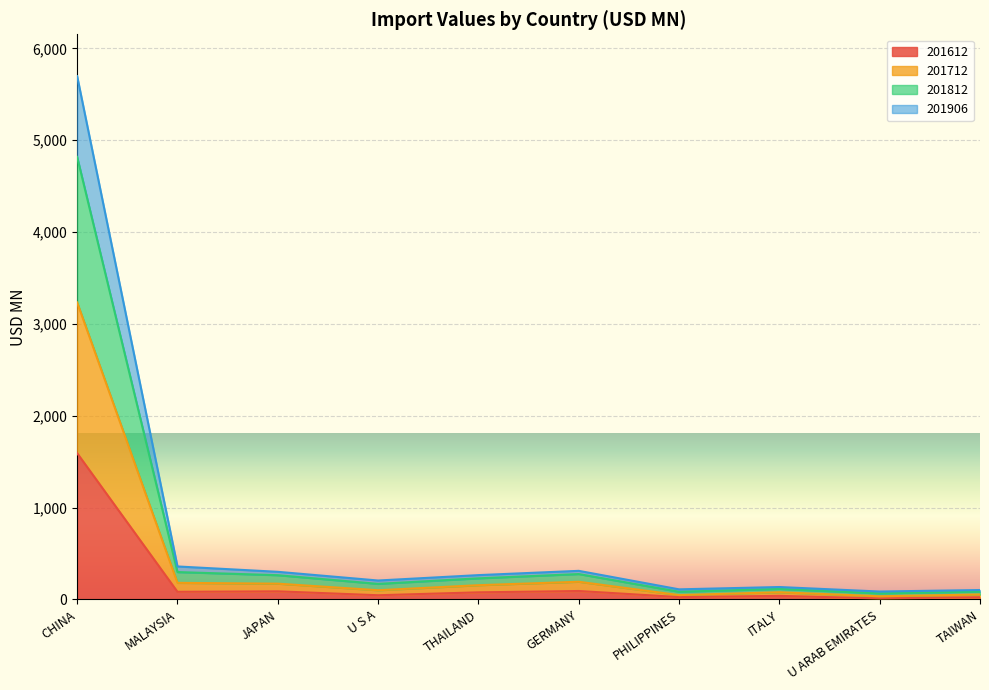

Does the chart display data point markers on the line(s)?

No